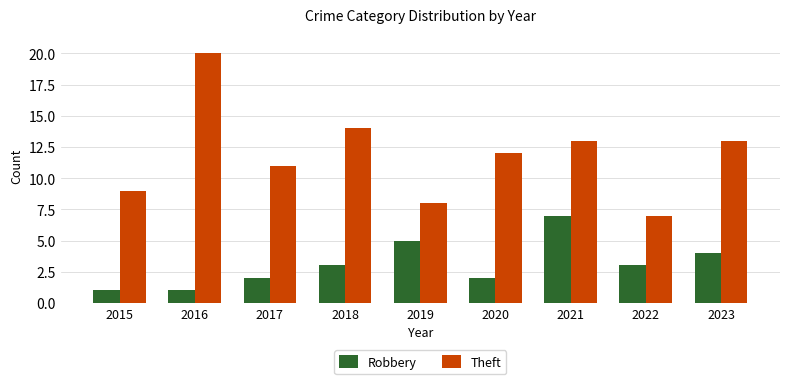

Which series changed the most between 2016 and 2020?

Theft